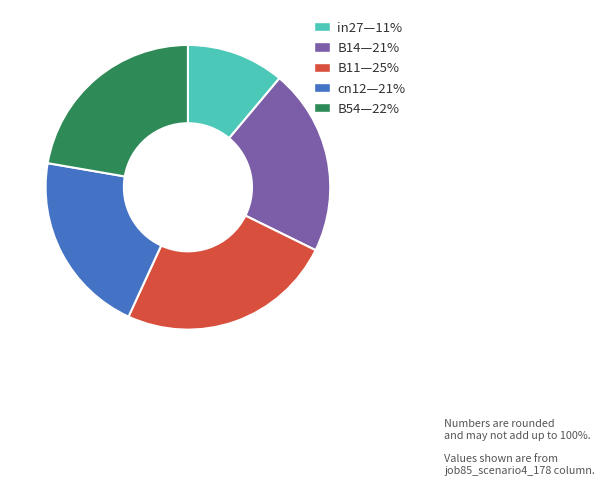

The B14—21% slice represents 21% of the pie. True or false?

True